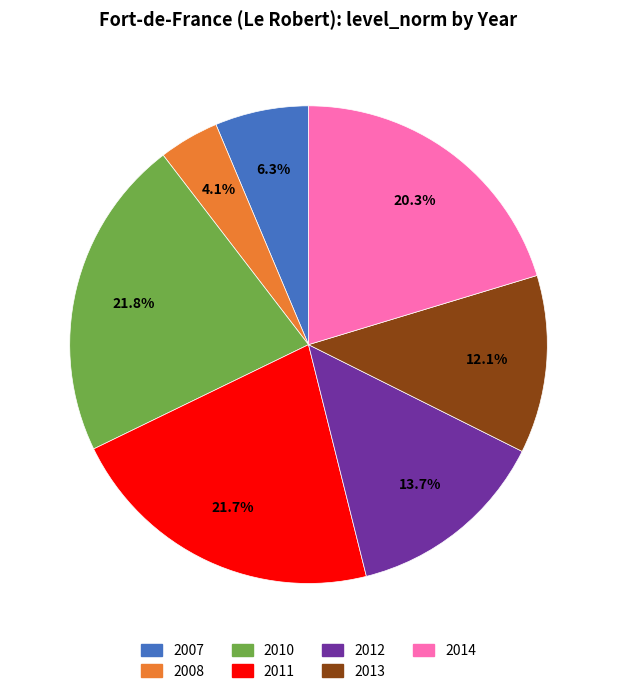

What percentage is the 2014 slice, to the nearest percent?

20%